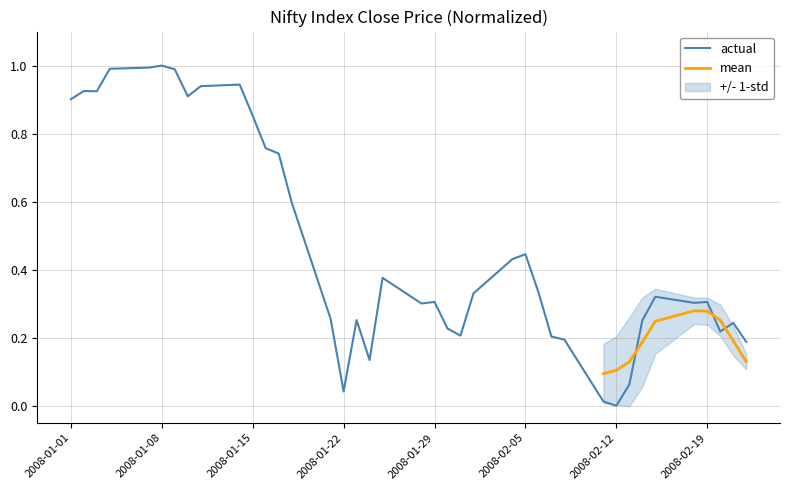

The actual series shows 0.0 at 2008-02-12. True or false?

True